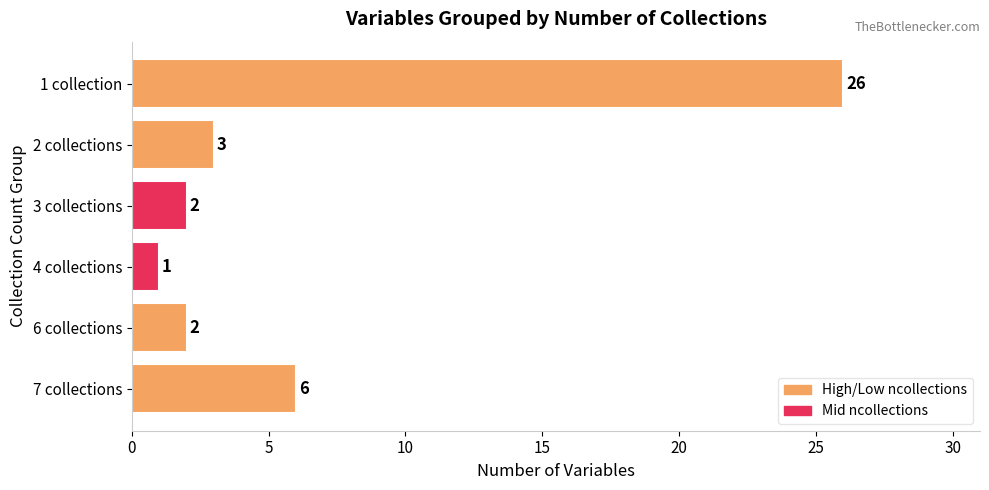

Reading bottom to top, extract all data points from this chart.

7 collections=6	6 collections=2	4 collections=1	3 collections=2	2 collections=3	1 collection=26